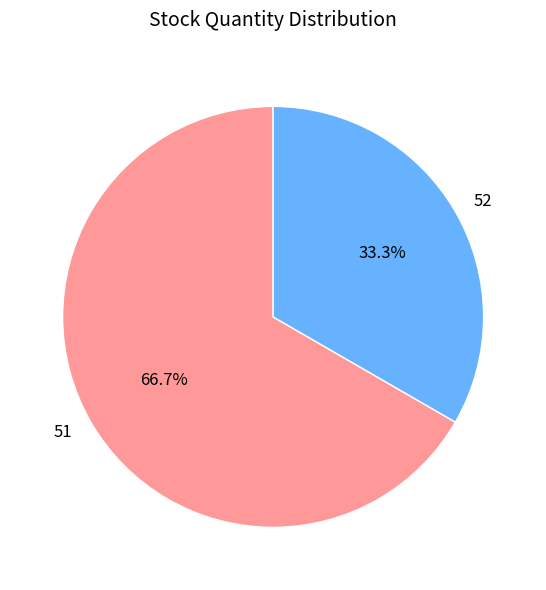

How many slices are in this pie chart?

2